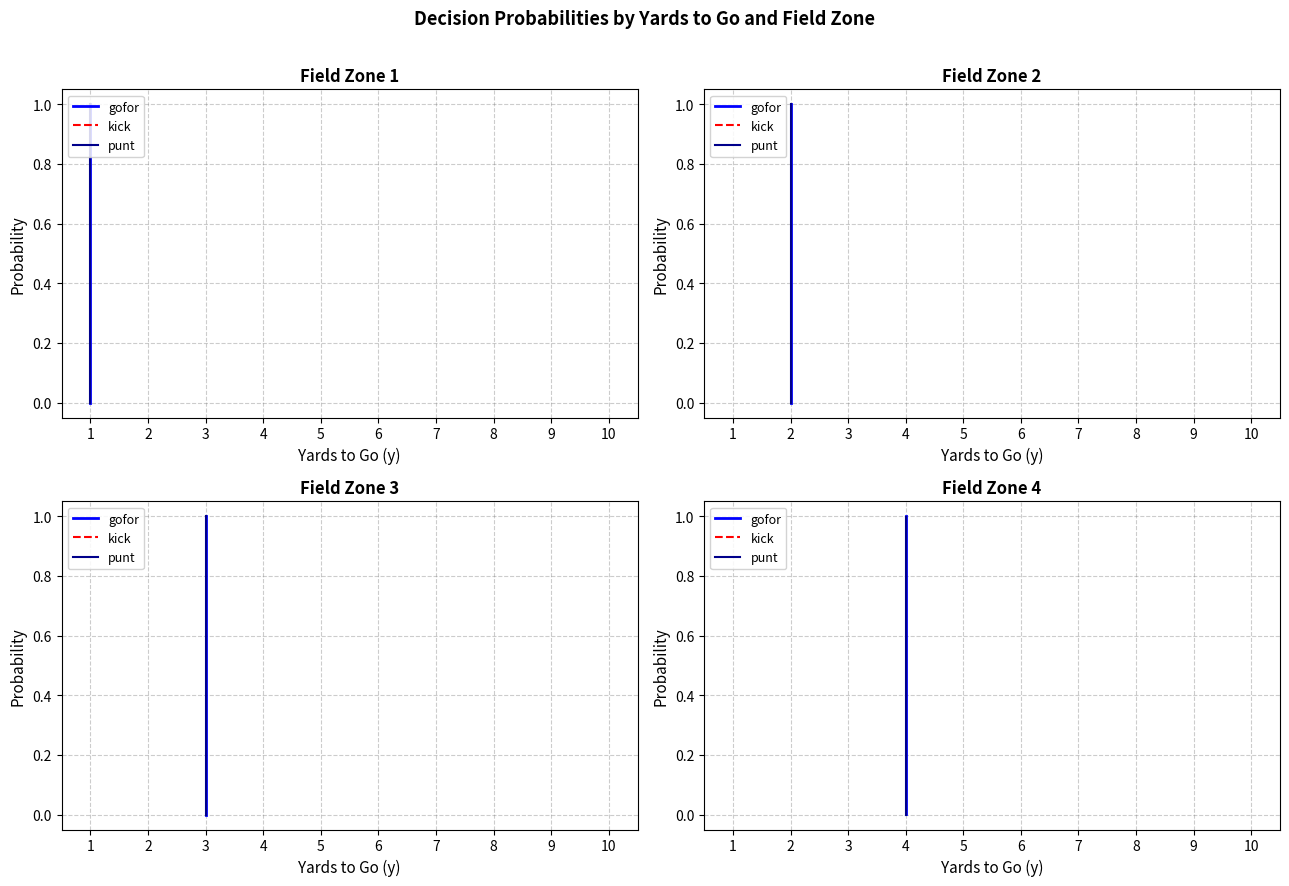

At how many categories does at least one series exceed 0?

4